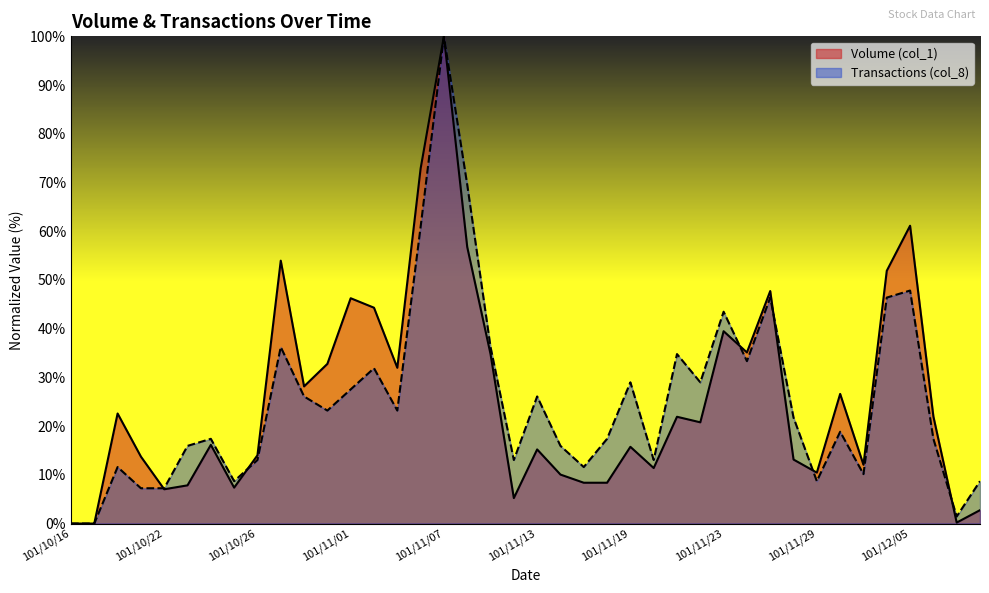

At which label does Transactions (col_8) reach its peak?

101/11/07